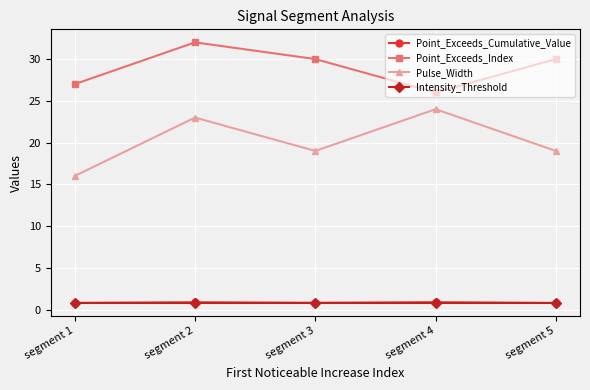

What is the total value across all series at segment 2?

56.7